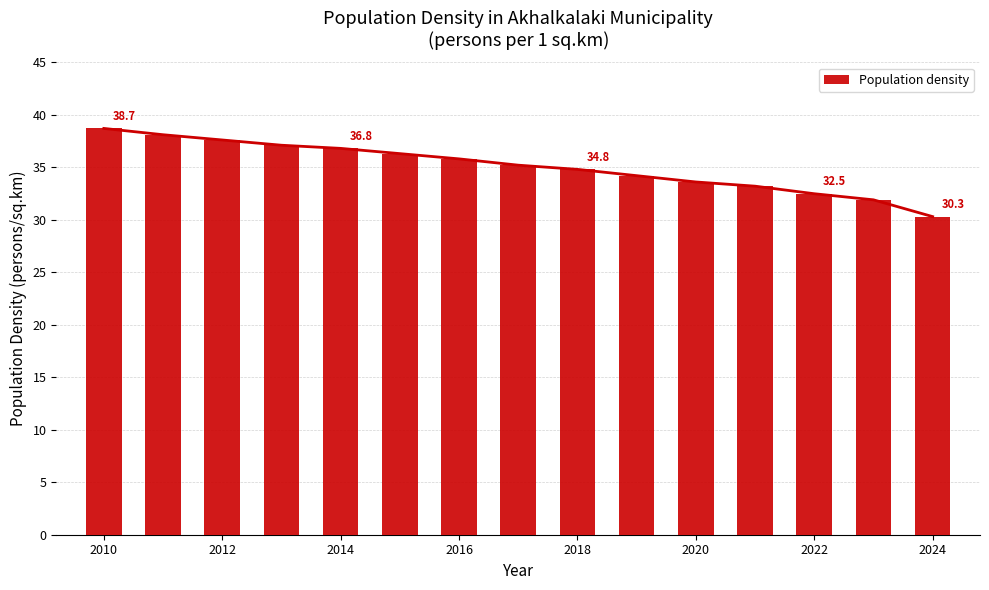

What is the average value of the Population density series?

35.1